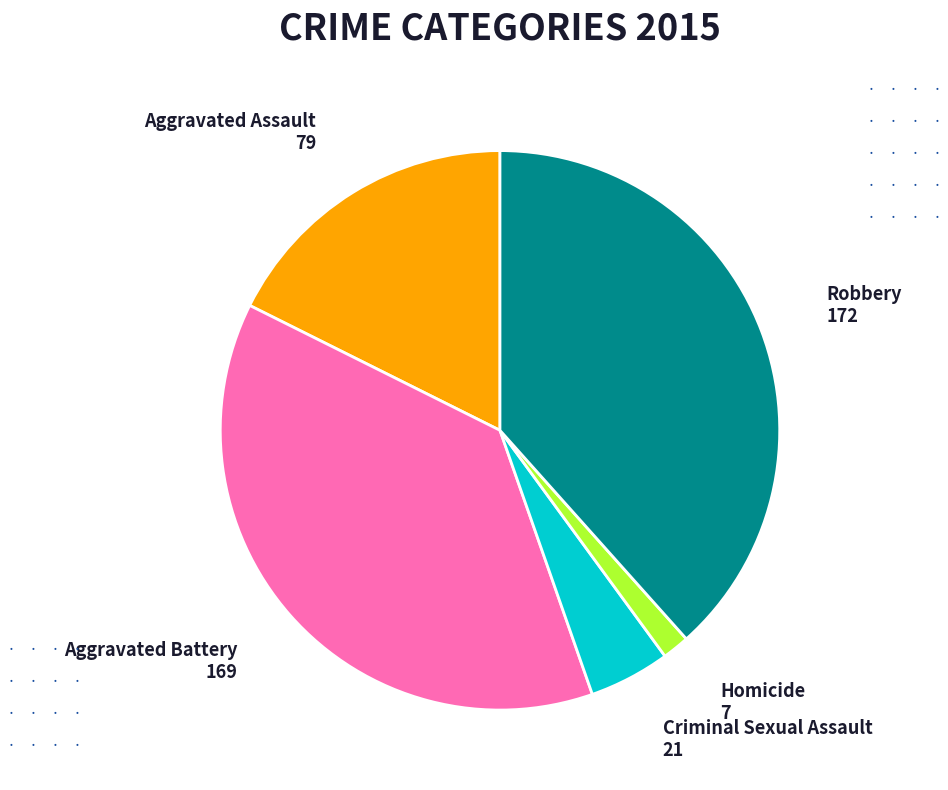

Is it true that Aggravated Battery is 38% of the pie?

True